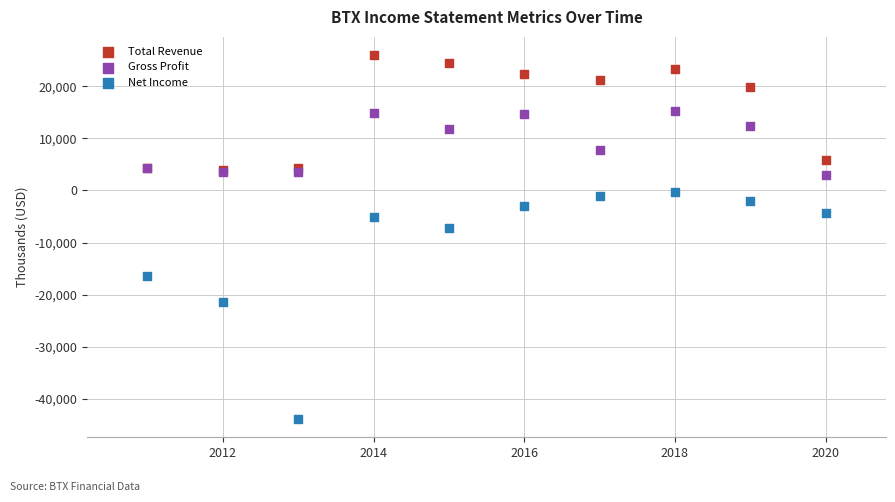

Across all series, what Y value is closest to -8950?

-7200